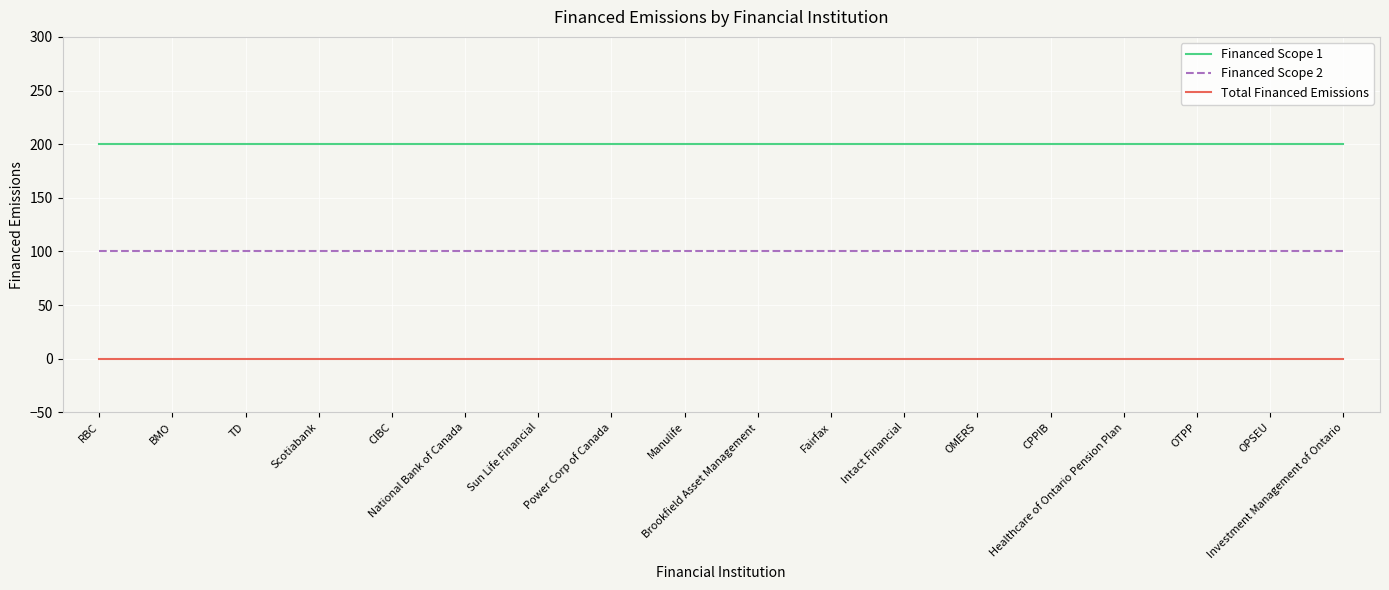

What is the approximate value of Financed Scope 2 at Healthcare of Ontario Pension Plan?

100